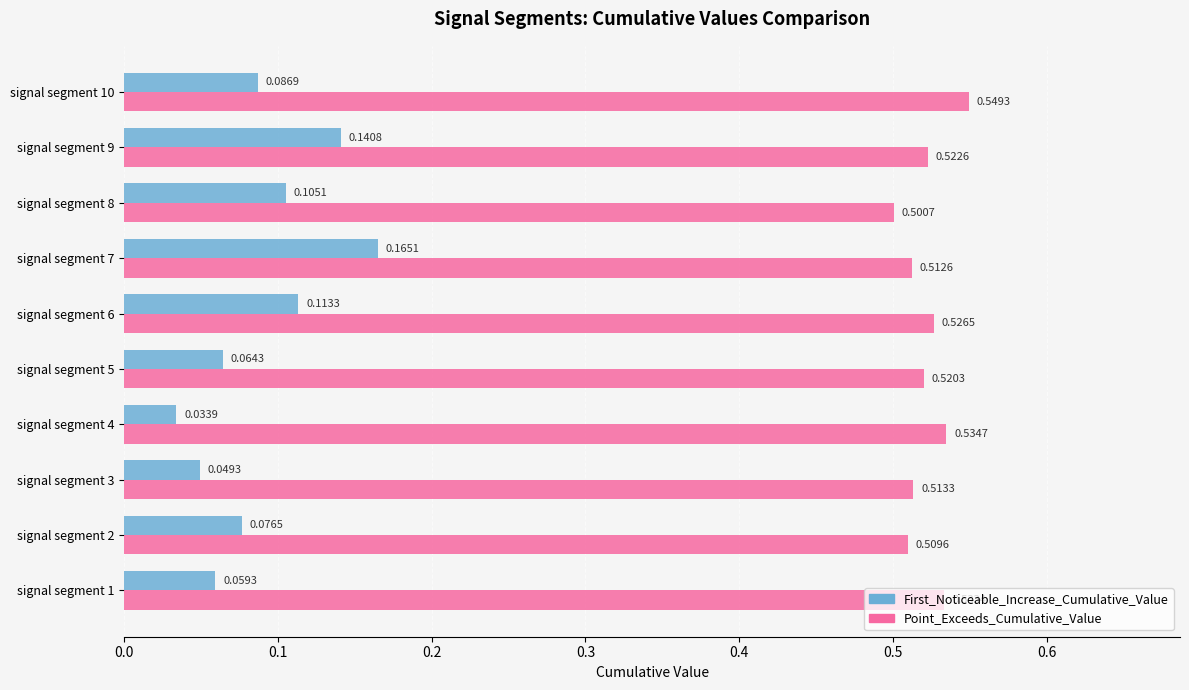

List the series in order of their overall mean, highest first.

Point_Exceeds_Cumulative_Value, First_Noticeable_Increase_Cumulative_Value